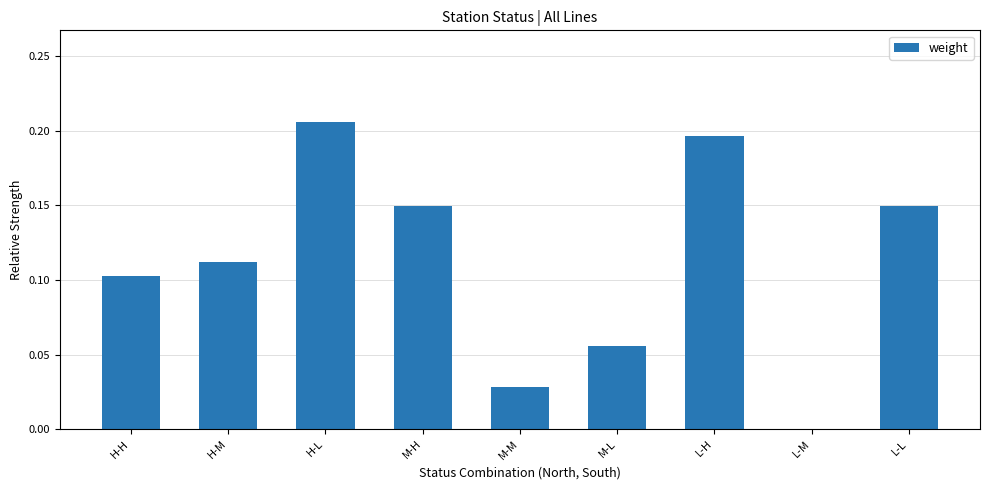

The value at L-H is 0.3. True or false?

False